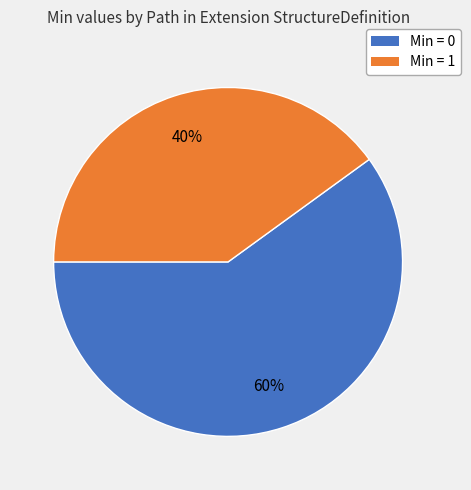

To the nearest percent, what is the difference between the largest and smallest slice percentages?

20%